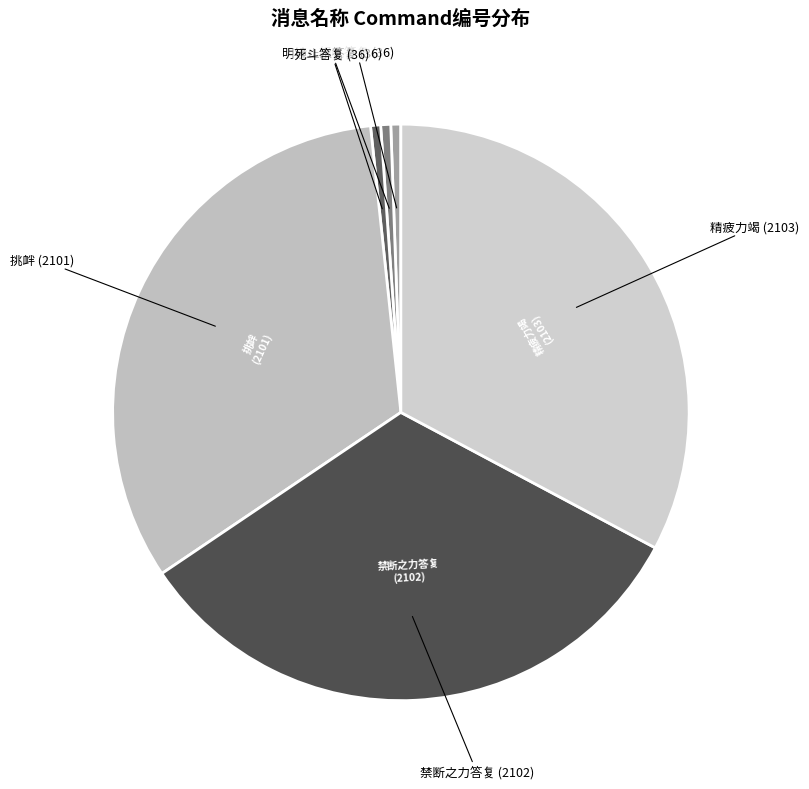

Is there any slice that represents more than half of the pie?

No